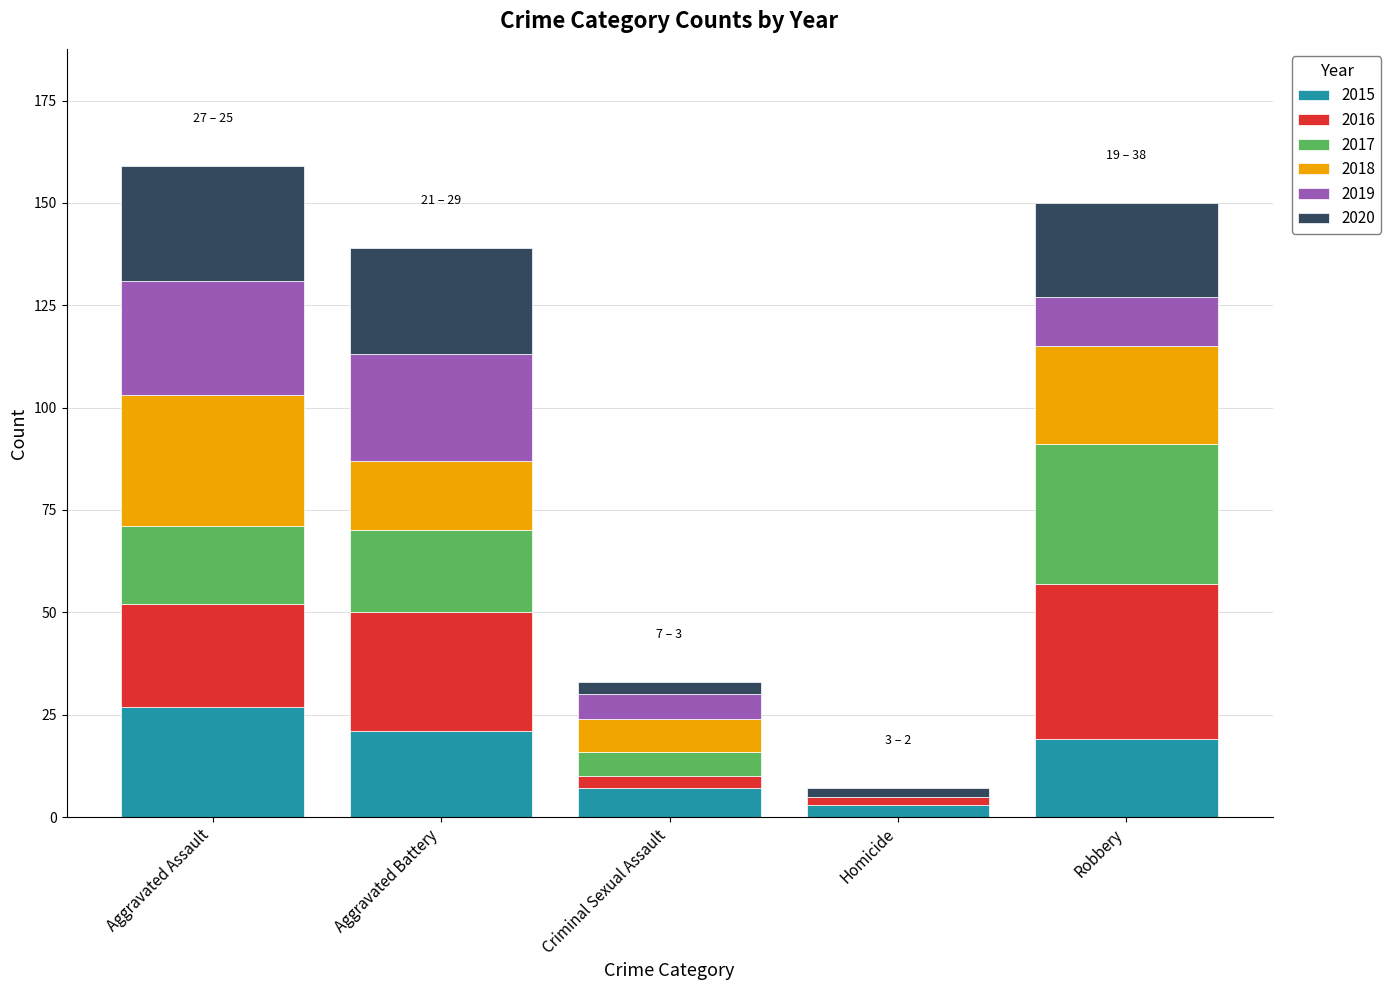

At which label does 2015 reach its peak?

Aggravated Assault